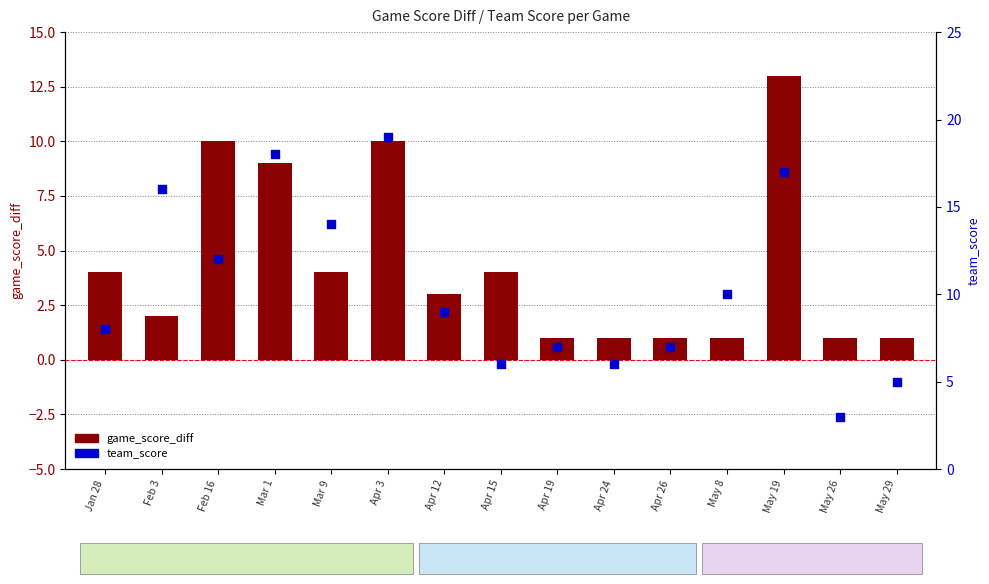

At how many categories does at least one series exceed 15?

4